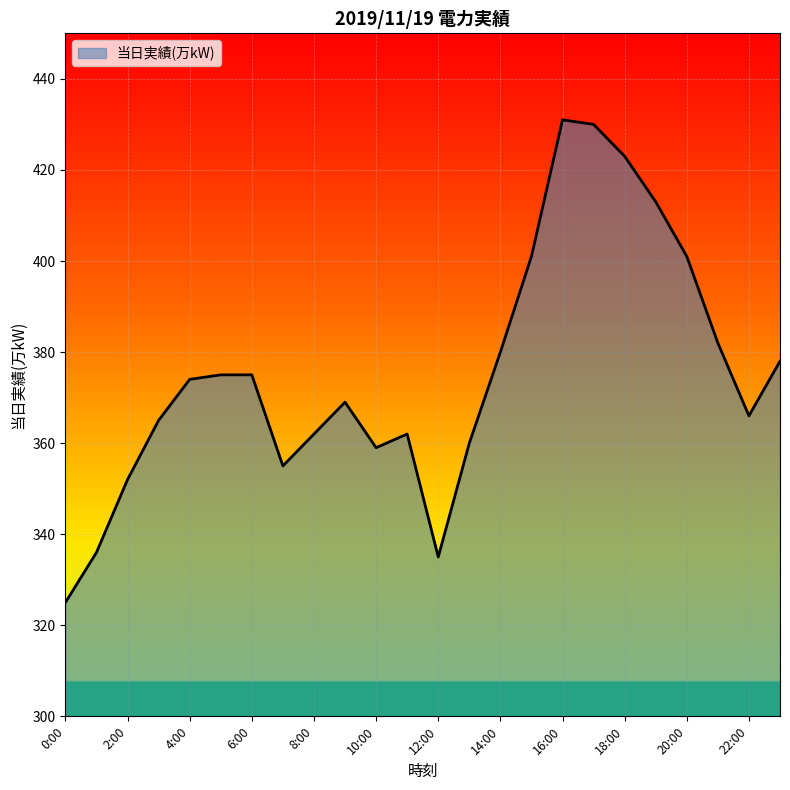

What is the difference between the maximum and minimum values?

106